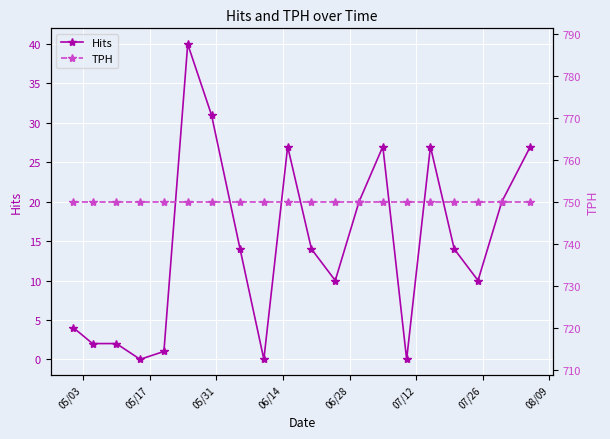

What is the sum of all Hits values?

290